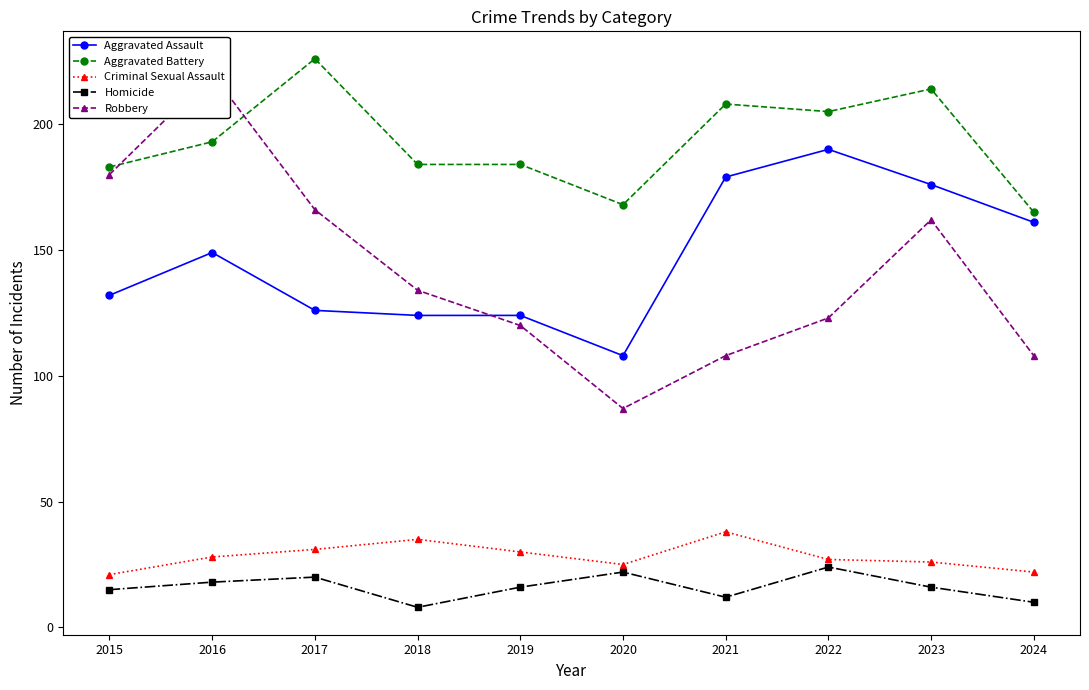

What is the sum of all Criminal Sexual Assault values?

283